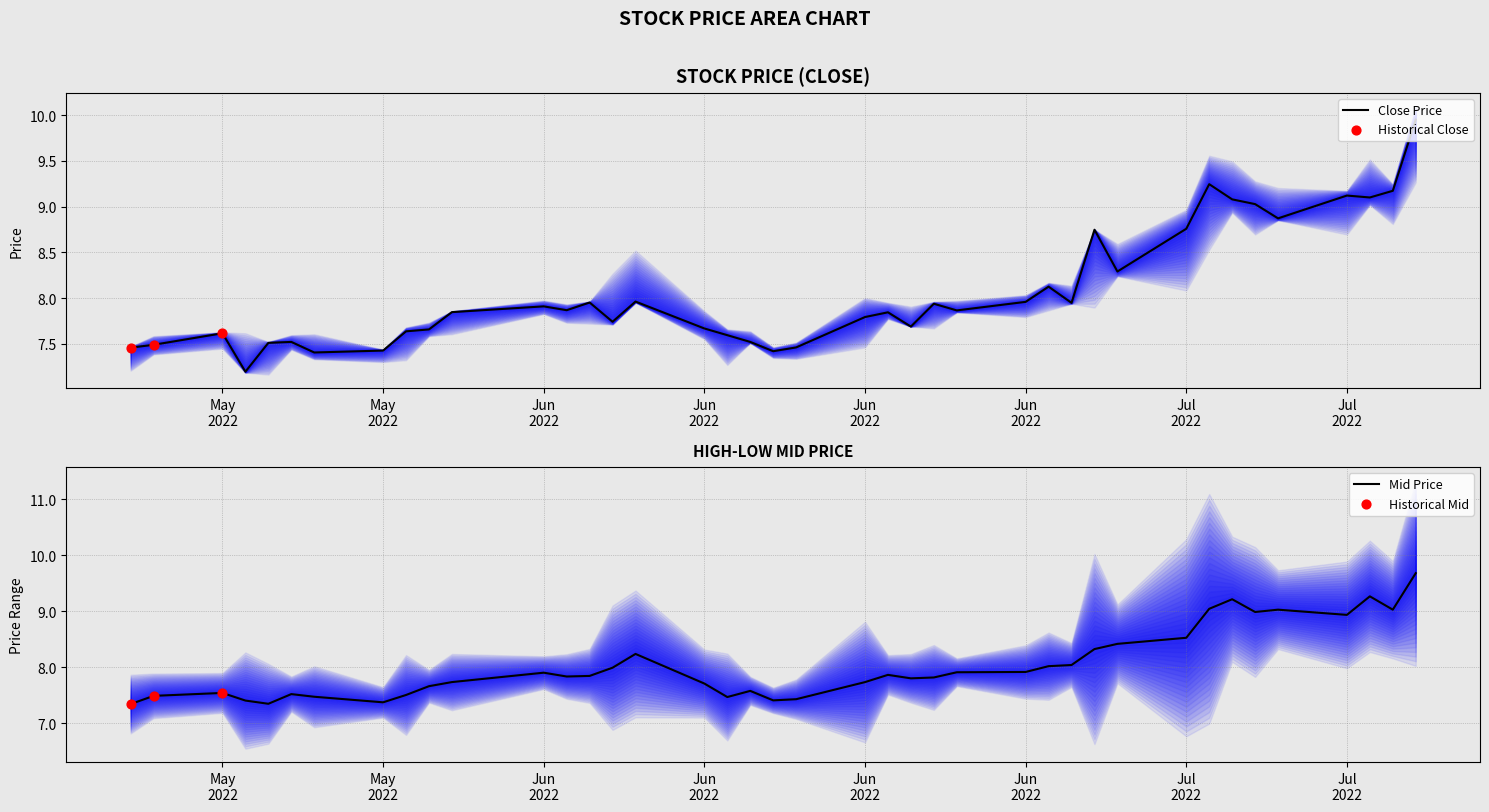

At how many categories does at least one series exceed 9?

8